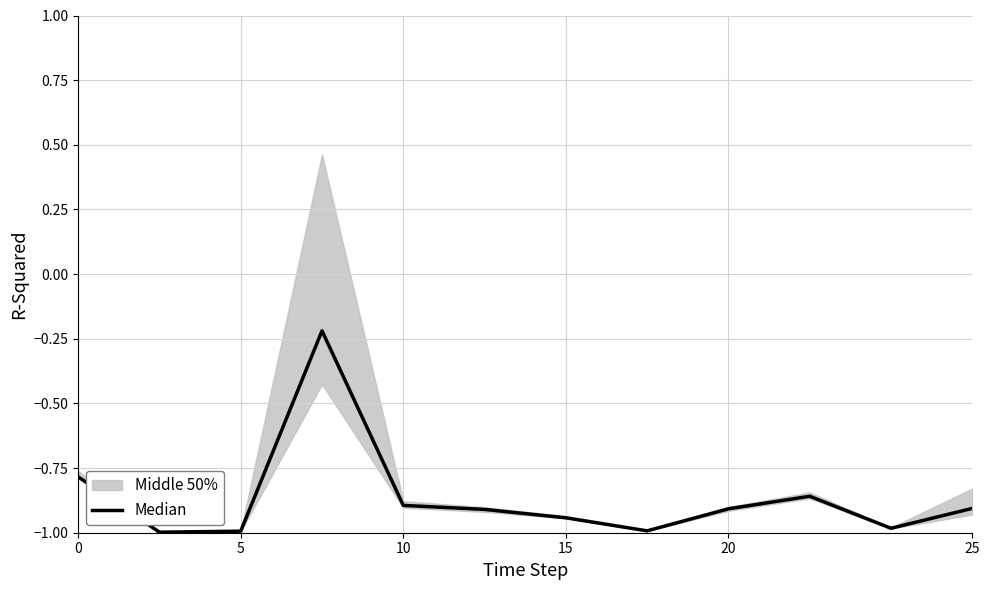

True or false: the data shows -1.0 at 5.

True